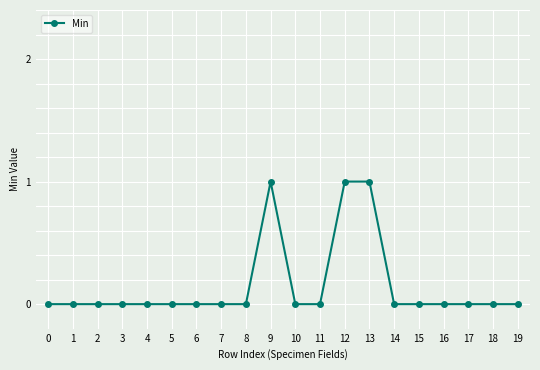

True or false: the data has more than 0 interior local peaks.

True